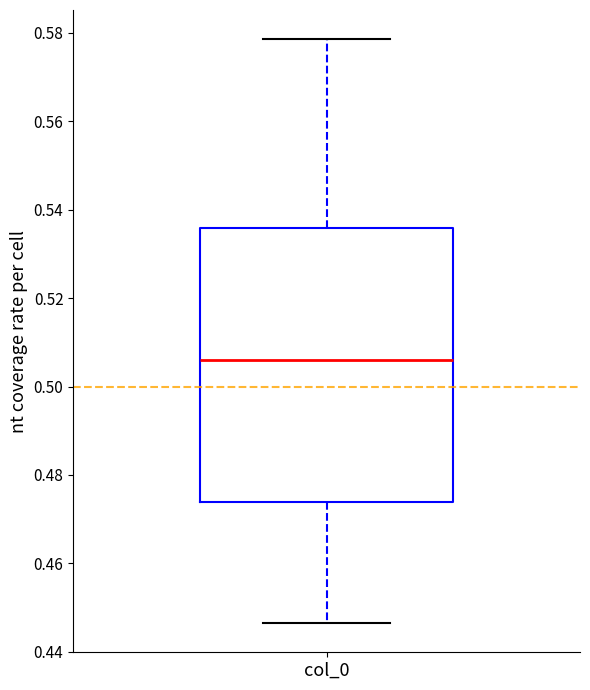

Read this box plot against the y-axis: the position of the median line, the range covered by the box, and the ends of both whiskers. The values are not printed on the chart, so give them approximately, as read against the axis.

median 0.506, box 0.474 to 0.536, whiskers 0.446 to 0.578